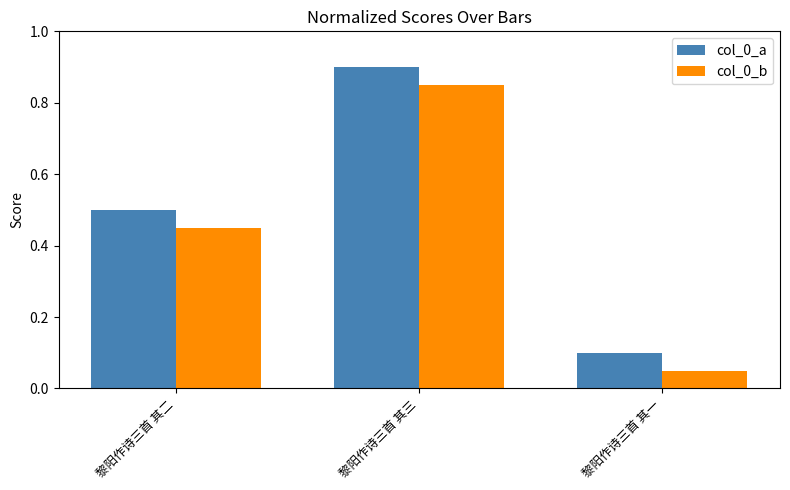

What is the total value across all series at 黎阳作诗三首 其三?

1.8